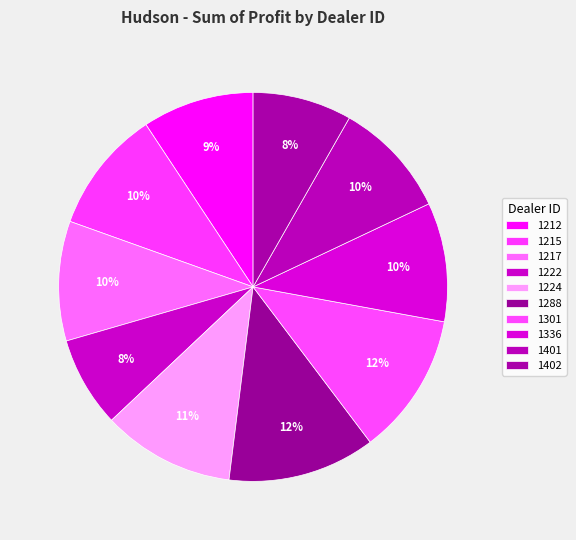

To the nearest percent, what is the average slice percentage?

10%